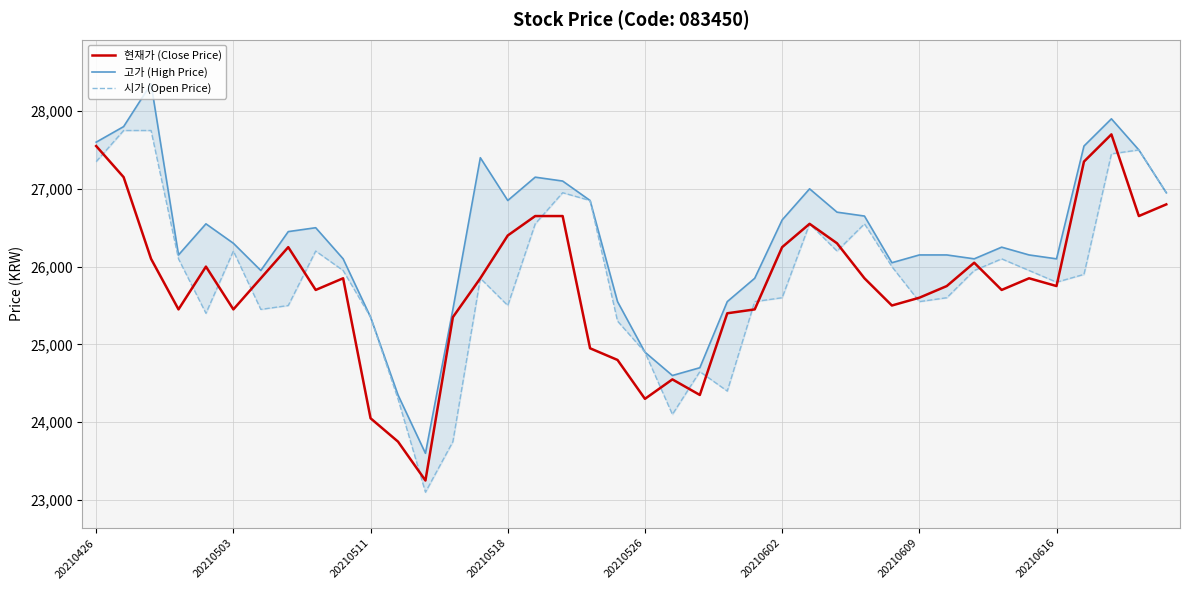

What is the difference between the maximum and second lowest values in the 현재가 (Close Price) series?

3950